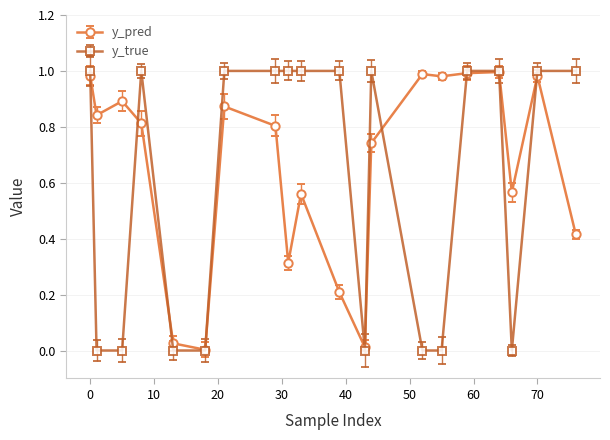

True or false: y_pred has more than 2 interior local peaks.

True